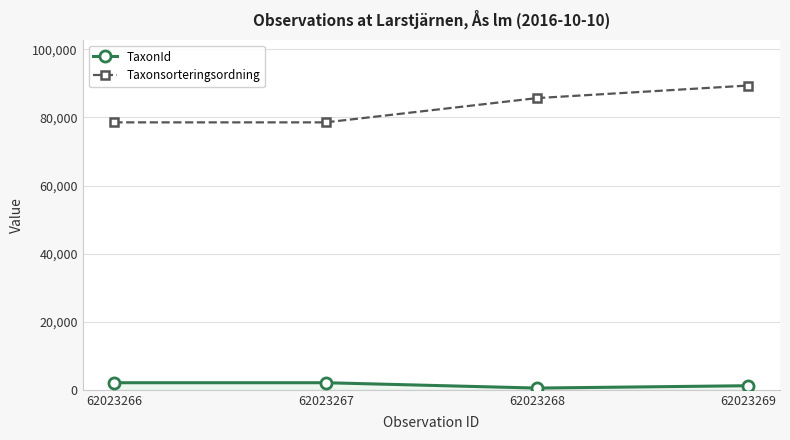

What is the sum of all TaxonId values?

5874